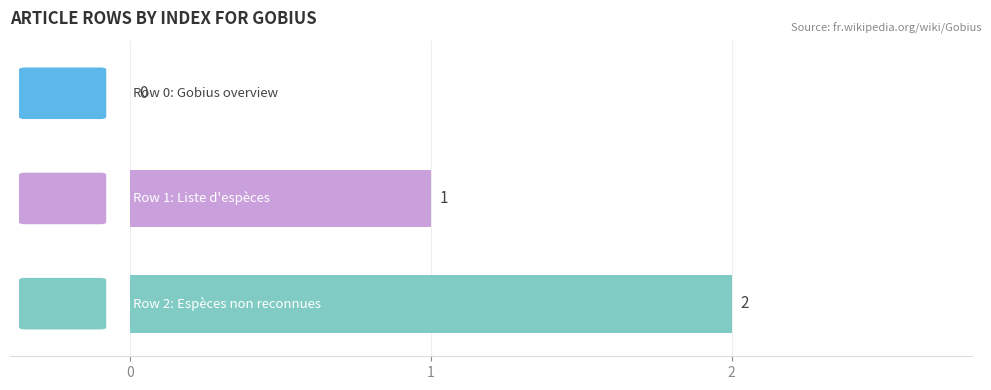

What is the sum of all values?

3